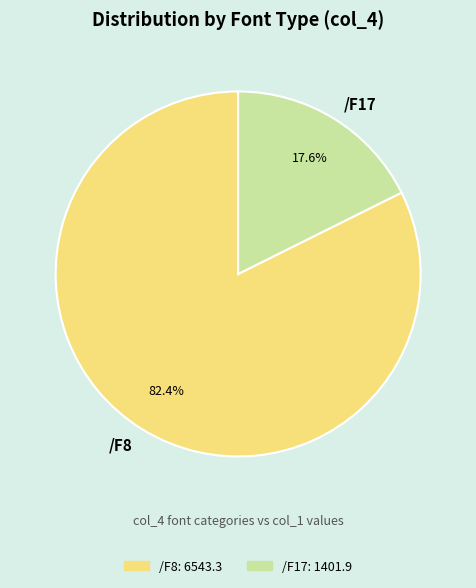

What is the largest slice in the pie chart?

/F8